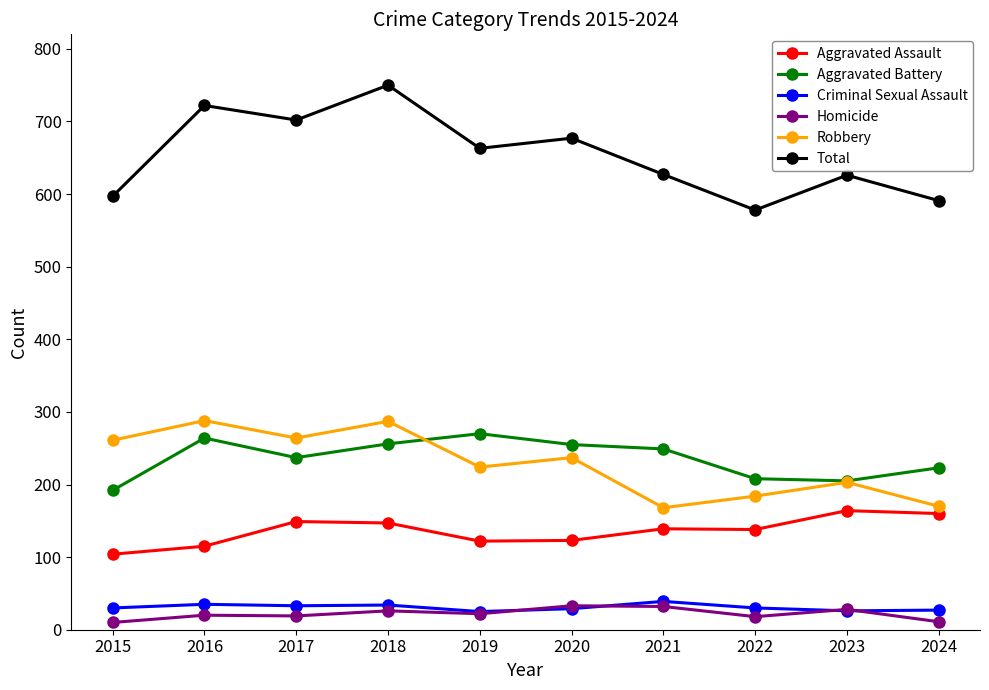

What are all the series names shown in the legend?

Aggravated Assault, Aggravated Battery, Criminal Sexual Assault, Homicide, Robbery, Total